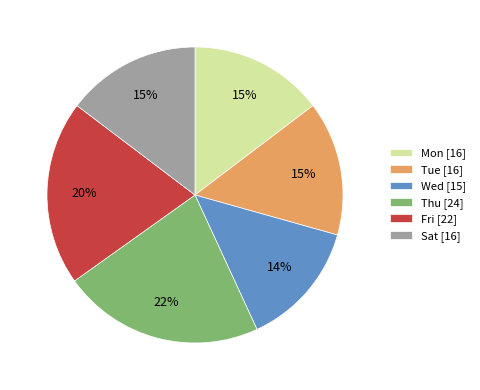

The Wed slice represents 19% of the pie. True or false?

False